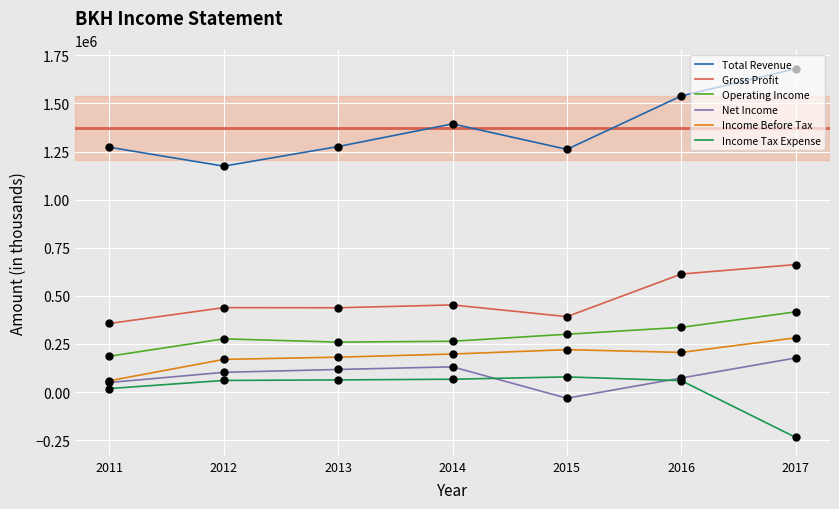

Which series has the largest Y range (max minus min)?

Total Revenue